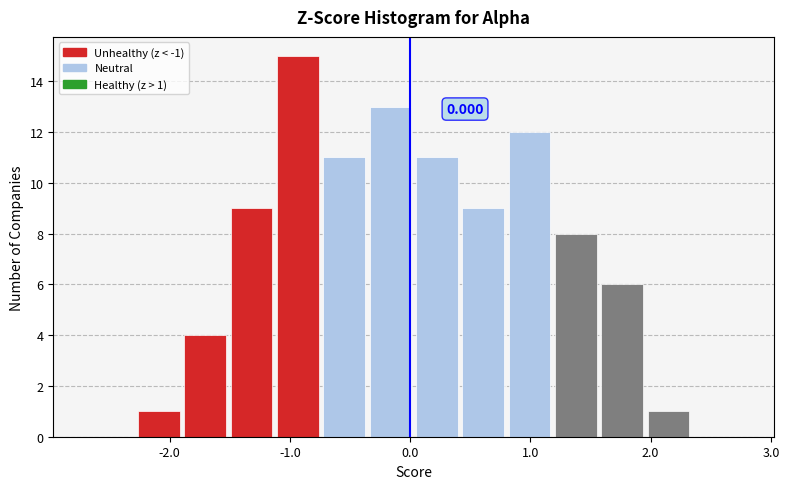

Around what value on the x-axis is the tallest bar? Give the approximate position of its centre, as read against the axis.

-0.9